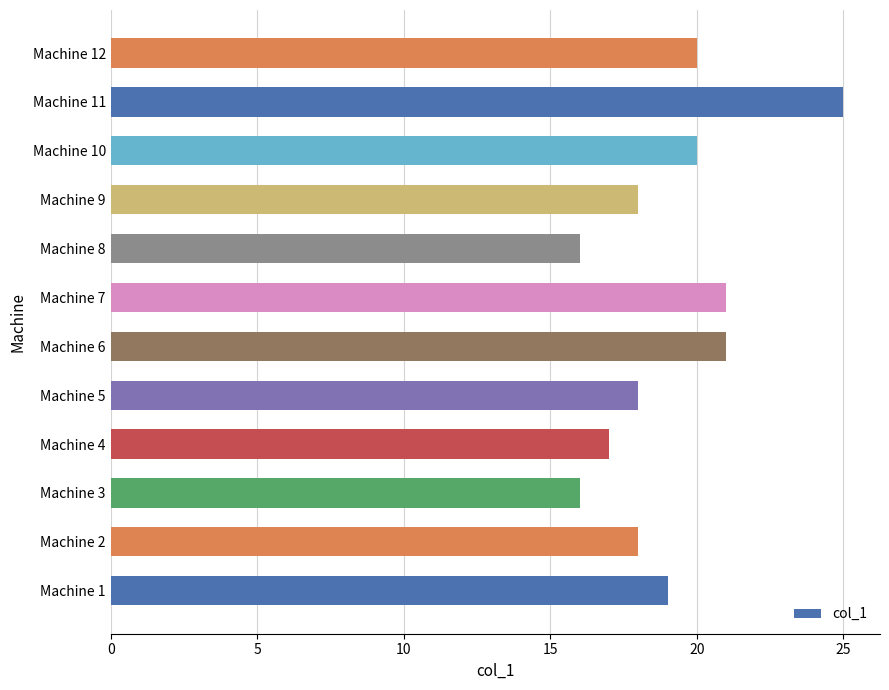

Reading bottom to top, what are all the values shown in this chart?

Machine 1=19	Machine 2=18	Machine 3=16	Machine 4=17	Machine 5=18	Machine 6=21	Machine 7=21	Machine 8=16	Machine 9=18	Machine 10=20	Machine 11=25	Machine 12=20